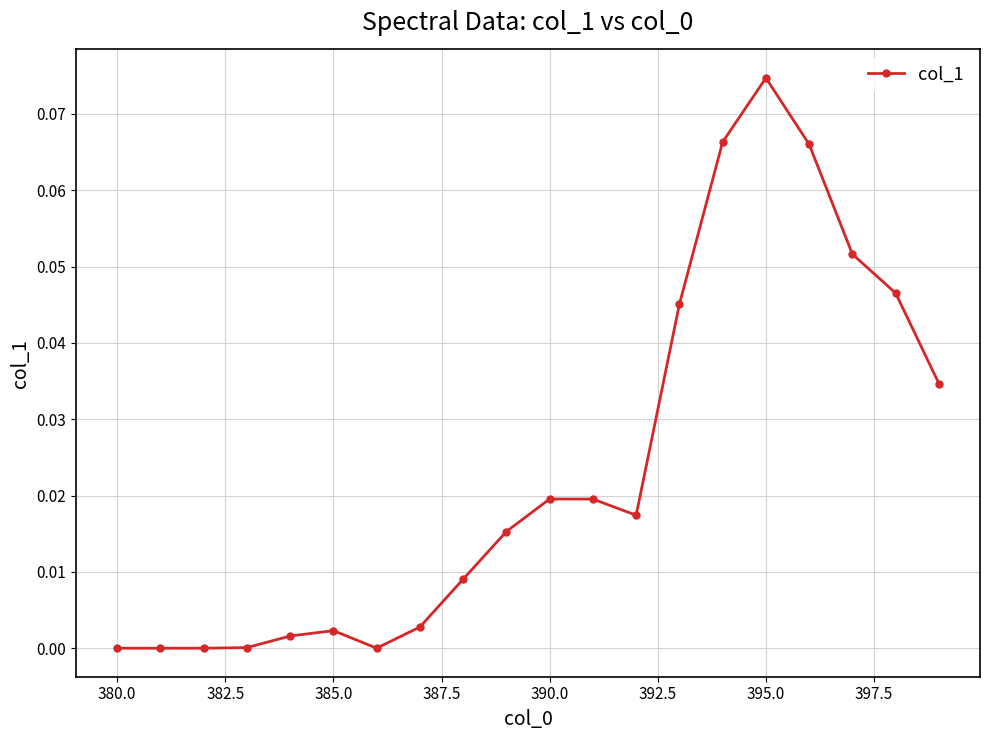

True or false: the data has more than 2 interior local peaks.

True